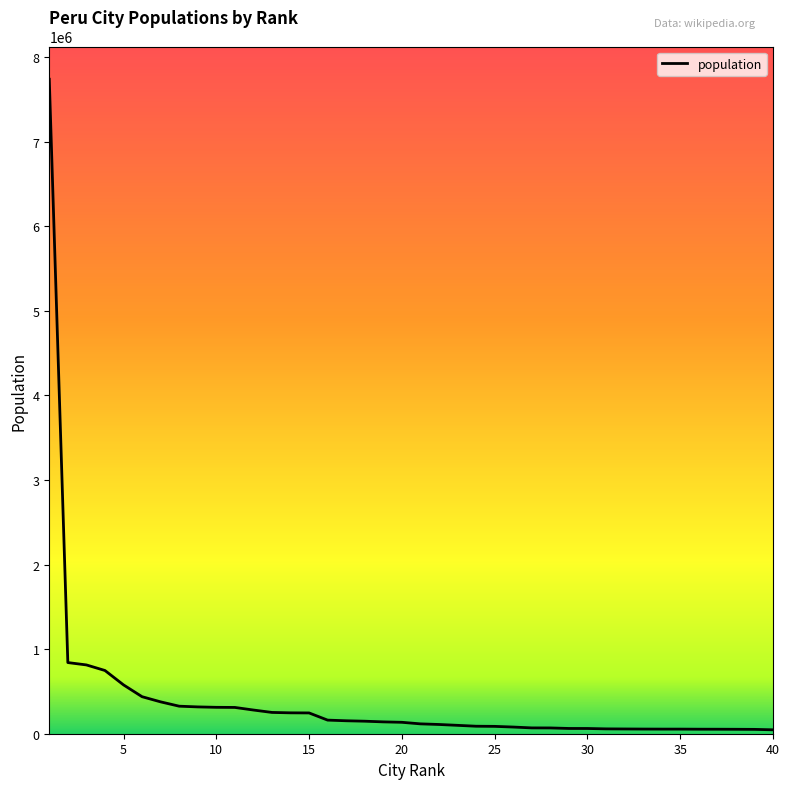

What is the greatest value displayed?

7737002